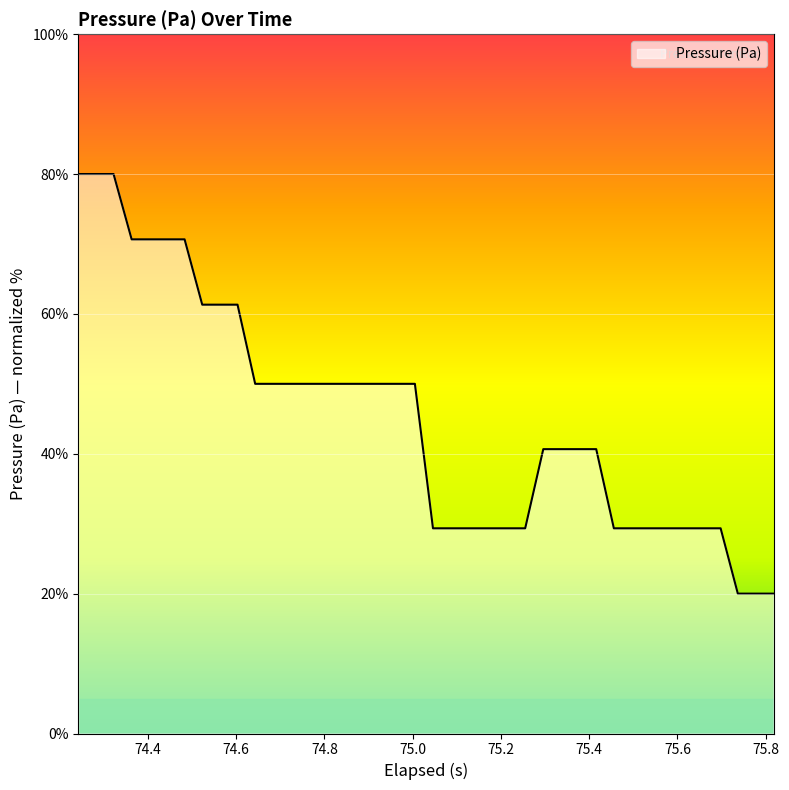

What is the sum of all values?

1810.7